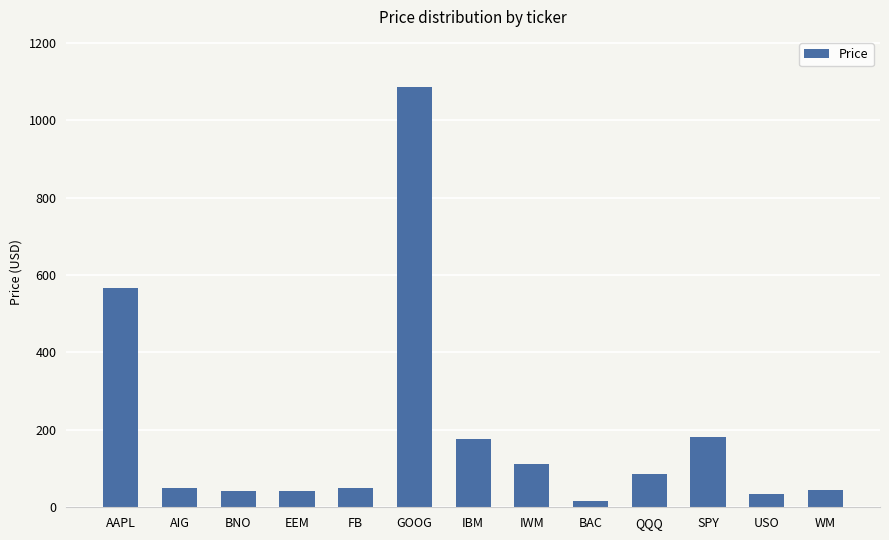

What is the value of the 7th bar from the left?

177.1